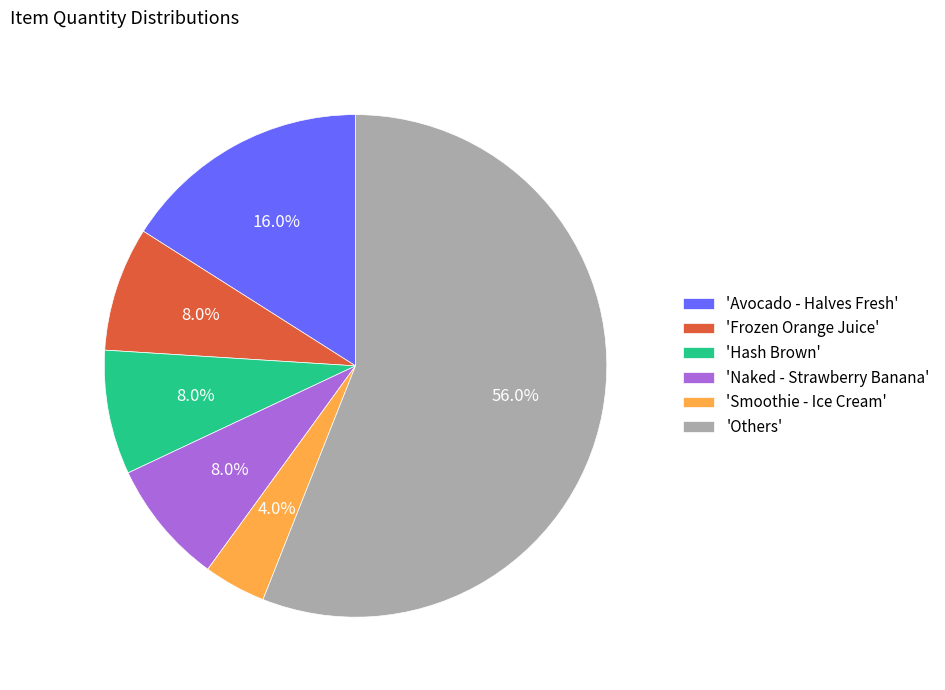

Which slice is the smallest?

'Smoothie - Ice Cream'